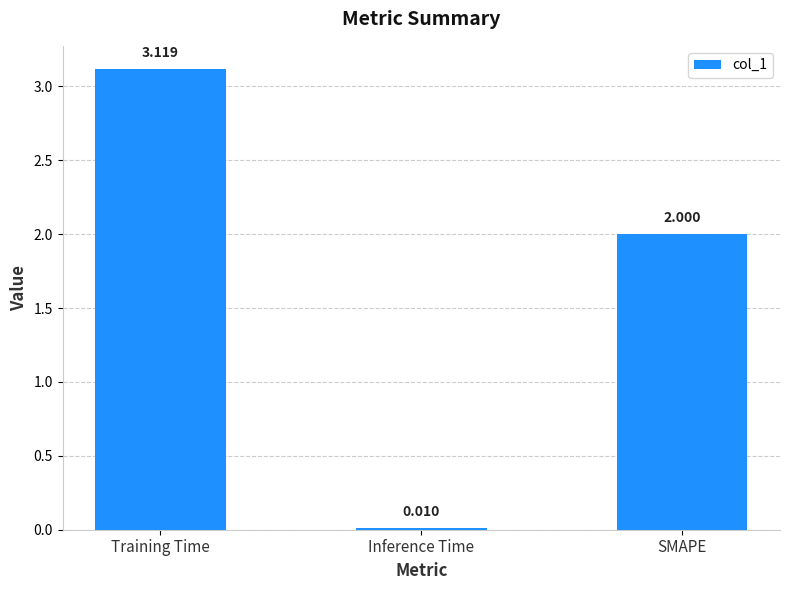

Which has a higher value, Inference Time or Training Time?

Training Time